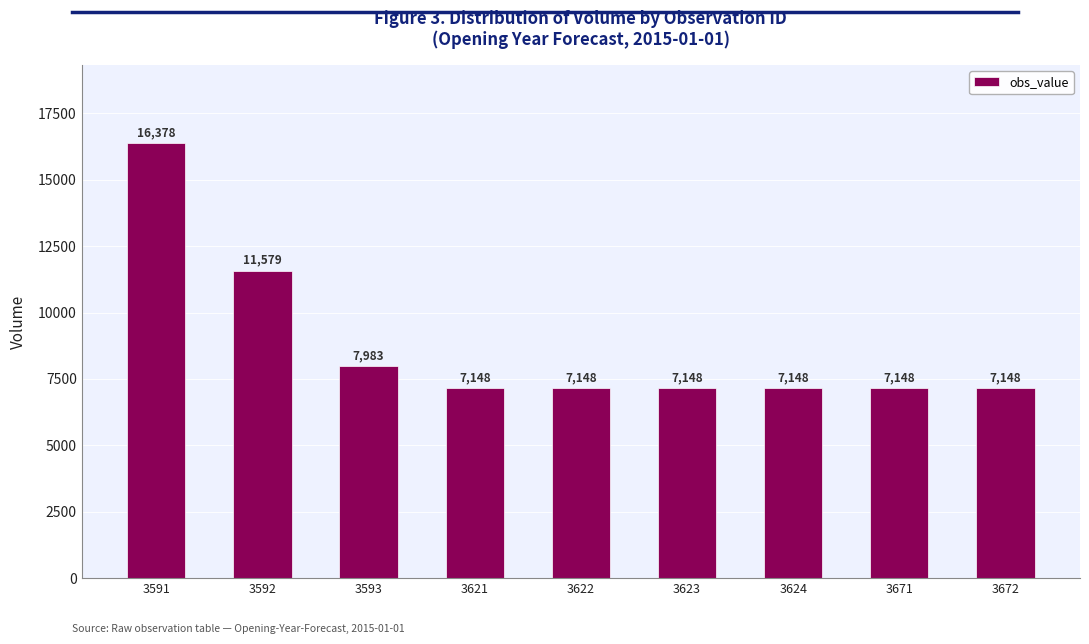

What is the ratio of the value at 3624 to the value at 3672?

1.0